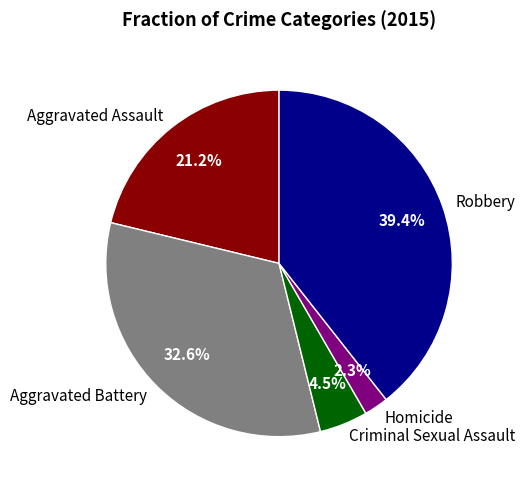

How many slices are in this pie chart?

5